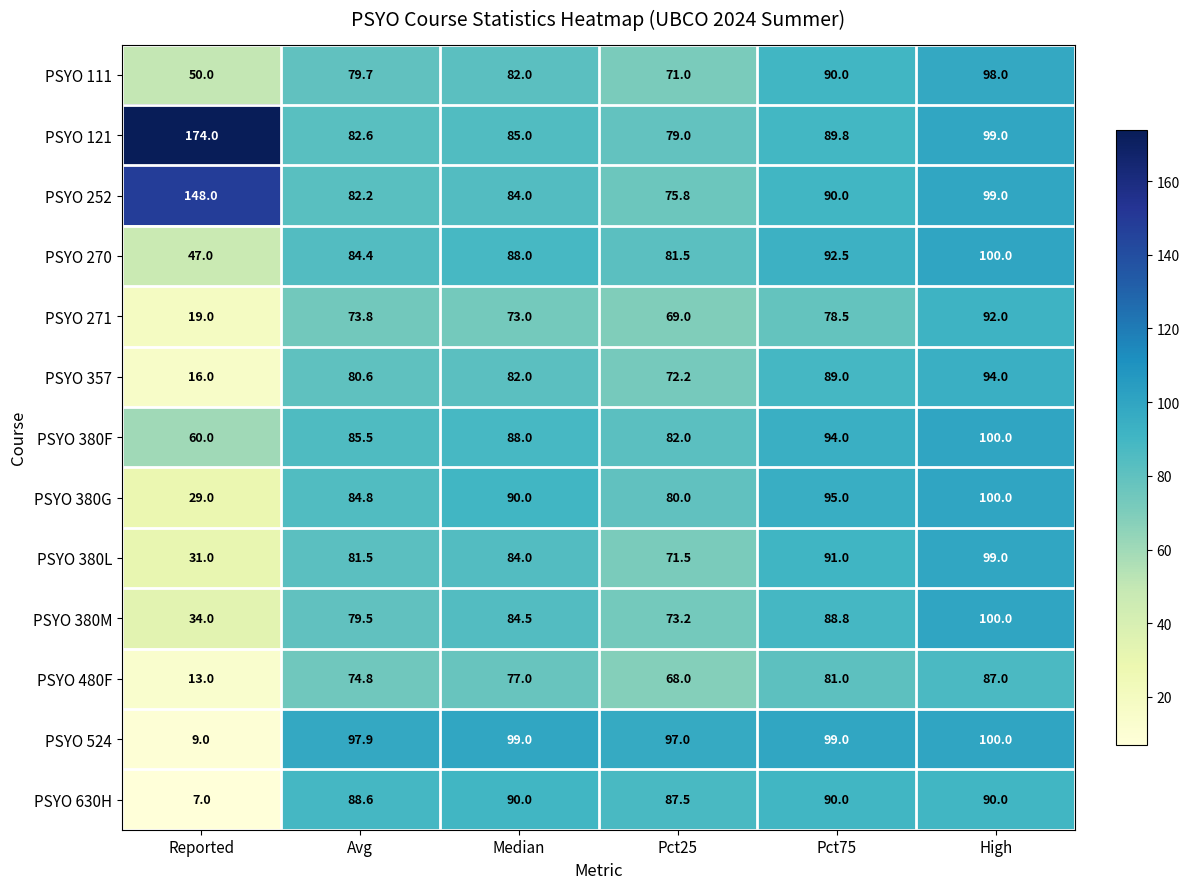

Count the number of categories in the chart.

6